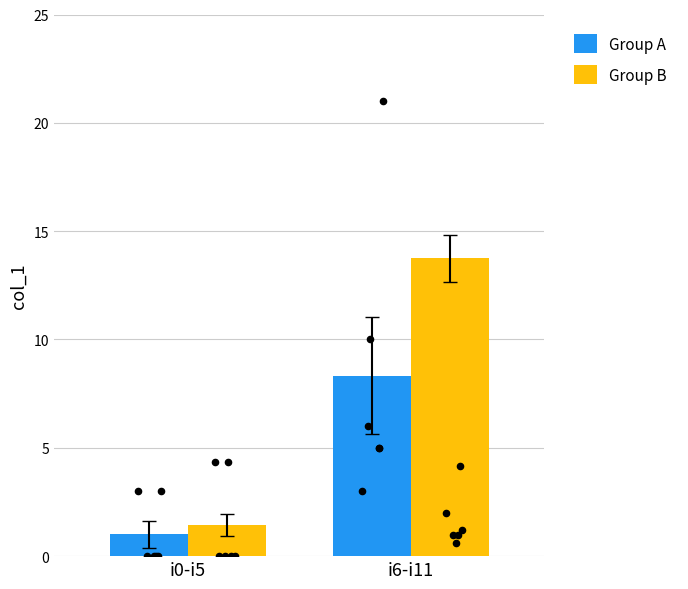

What are all the series names shown in the legend?

Group A, Group B